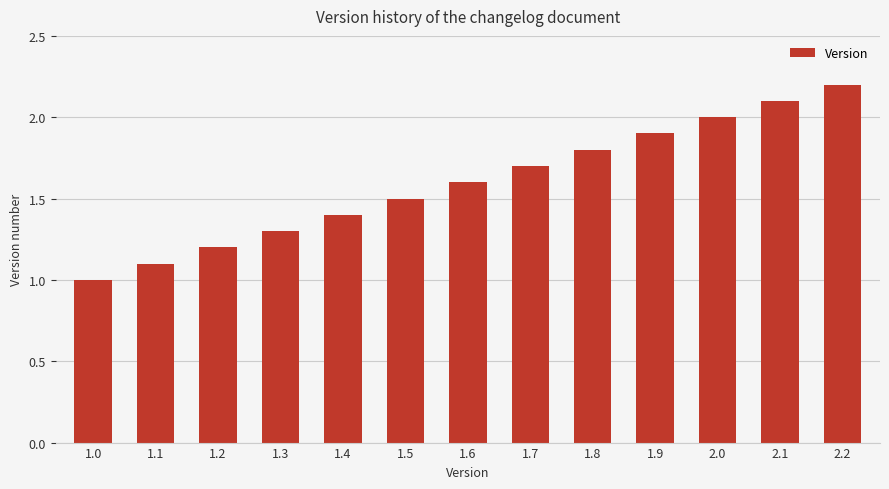

What is the difference between the values at 1.5 and 2.1?

0.6